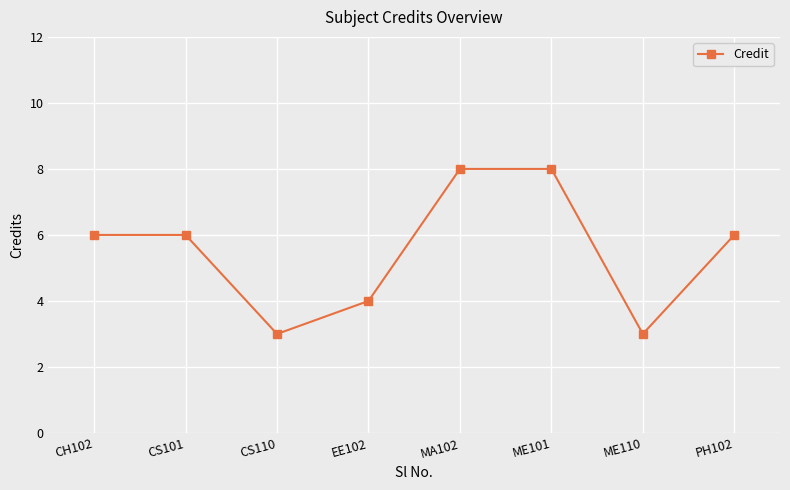

Is it true that the value at CS101 is 6?

True